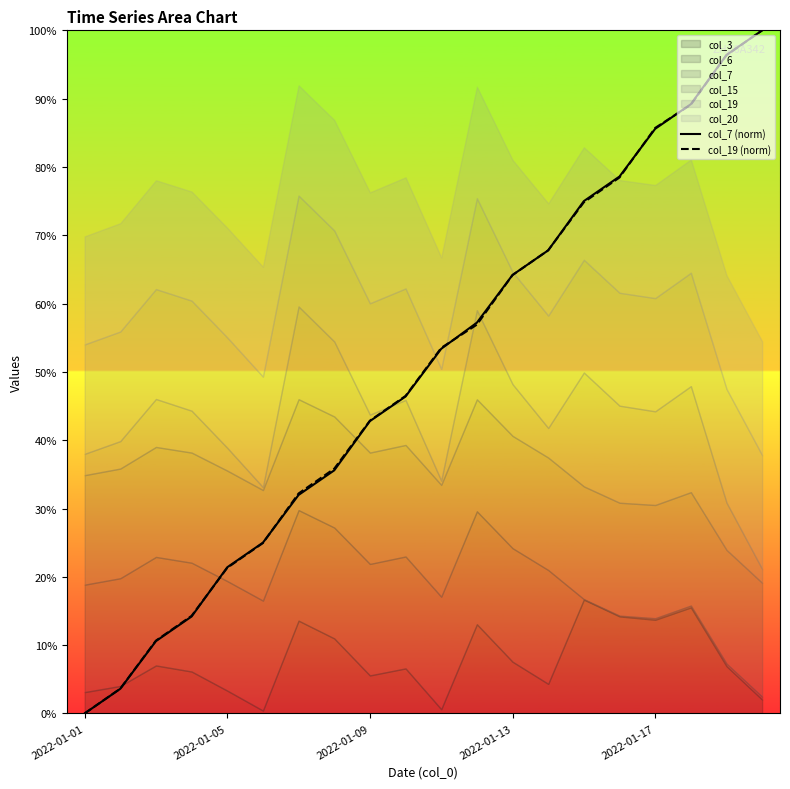

After their last crossing, which series has the higher values: col_7 (norm) or col_19 (norm)?

col_7 (norm)